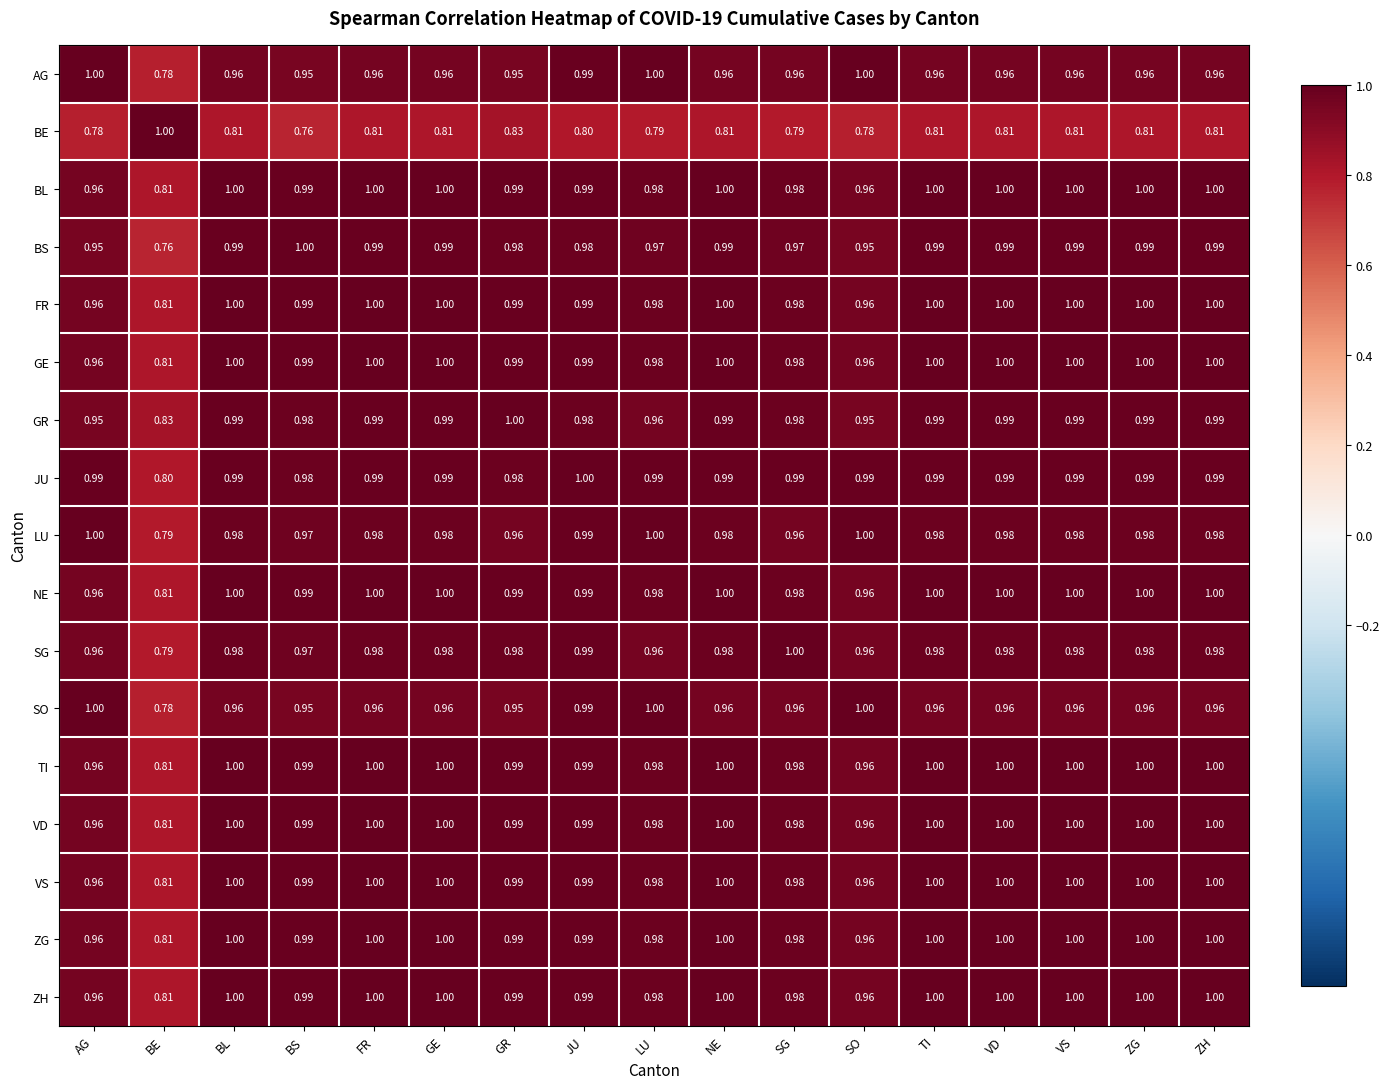

At which label is ZH closest to 0?

BE